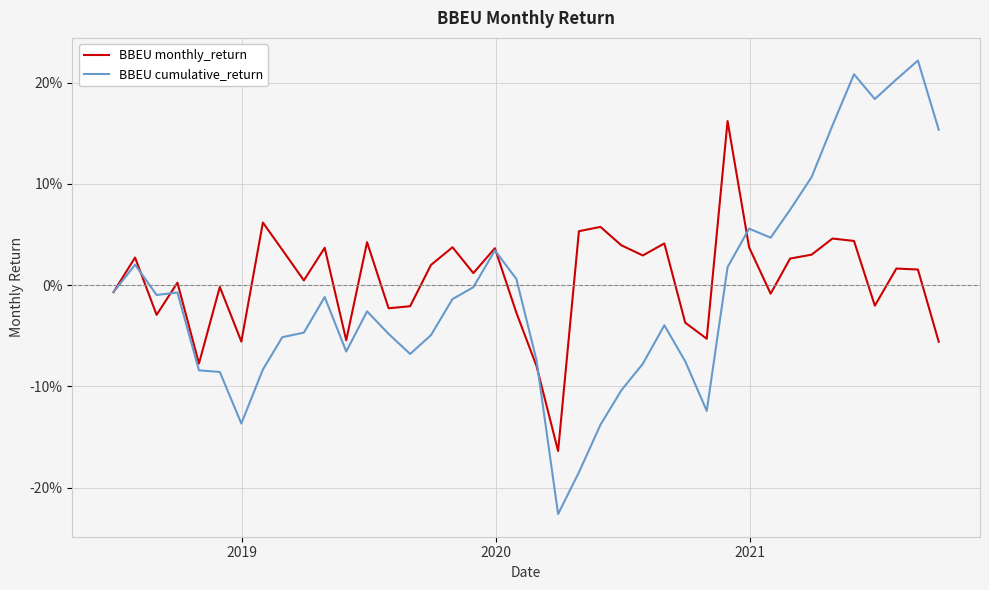

How many times do BBEU monthly_return and BBEU cumulative_return cross each other?

6